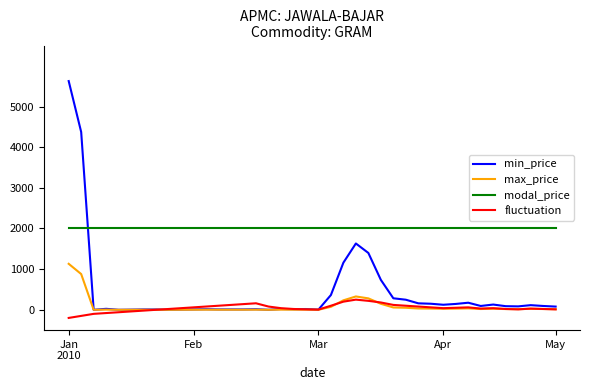

Does the chart have visible grid lines?

No